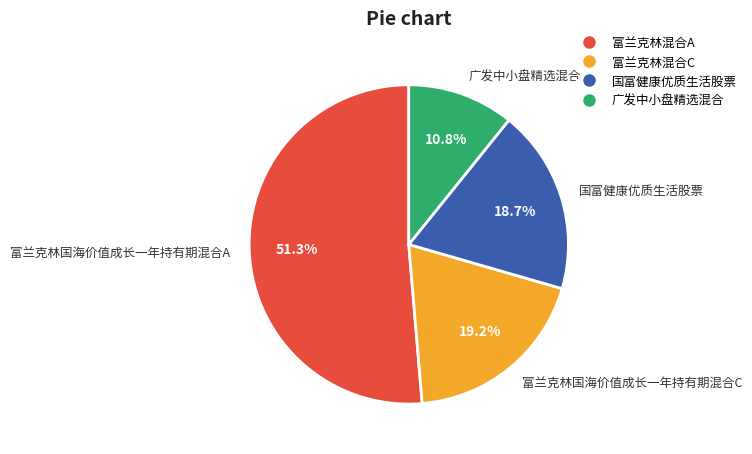

To the nearest percent, what is the combined percentage of 富兰克林国海价值成长一年持有期混合C and 国富健康优质生活股票?

38%